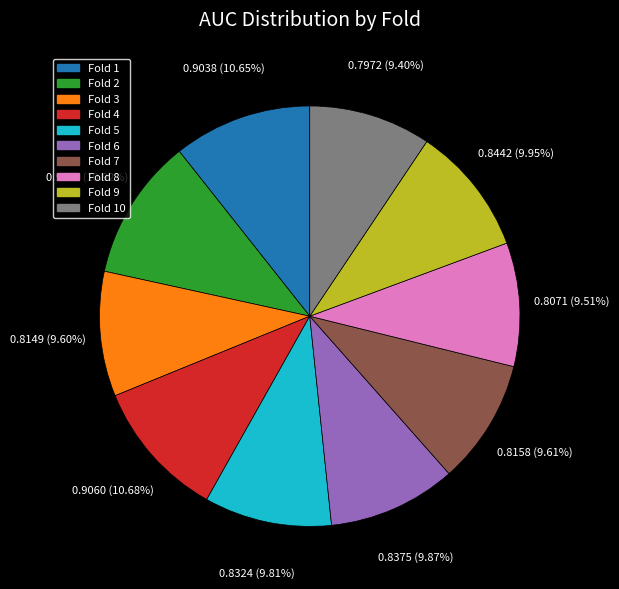

What percentage is the Fold 7 slice, to the nearest percent?

10%